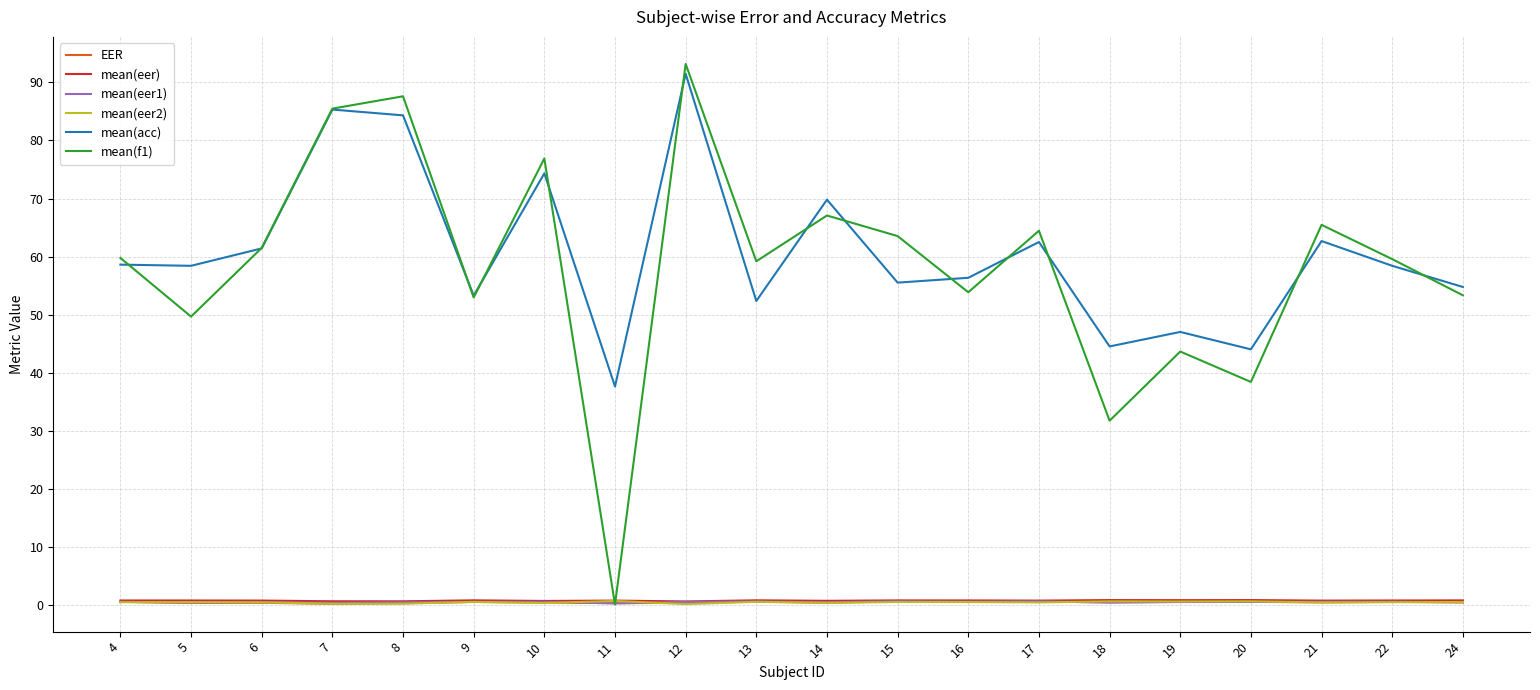

Between 6 and 12, which series saw the biggest shift?

mean(f1)